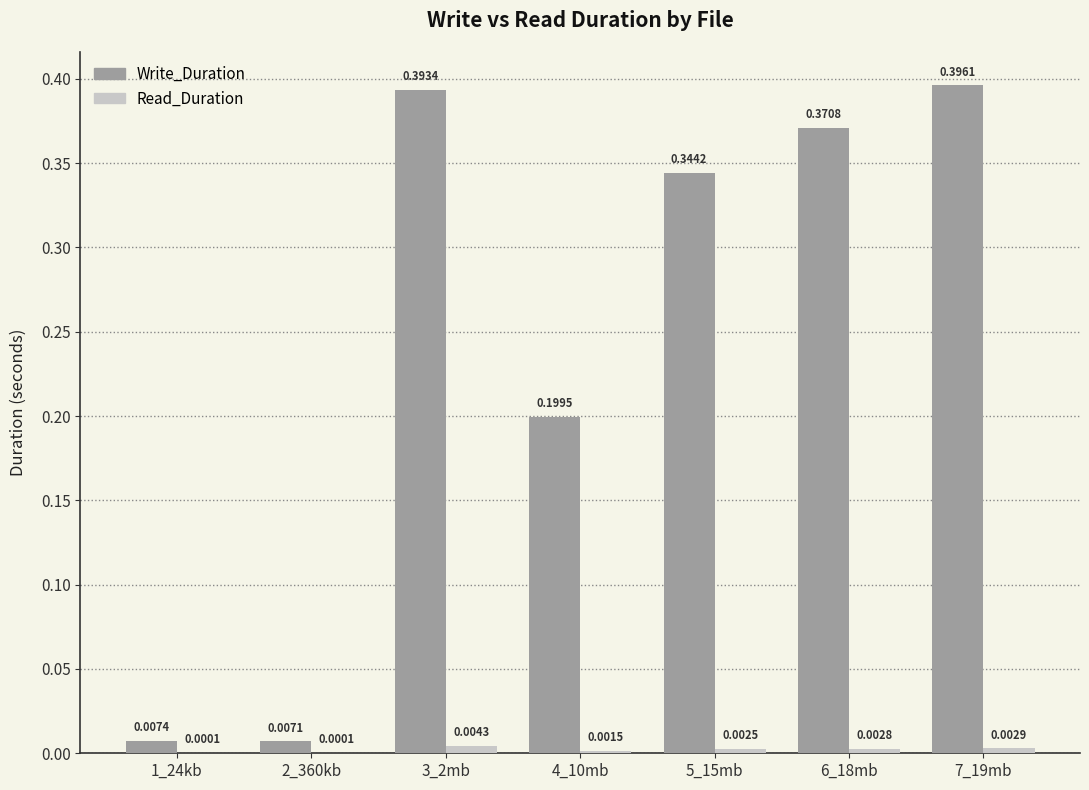

Does the chart contain stacked bars?

No